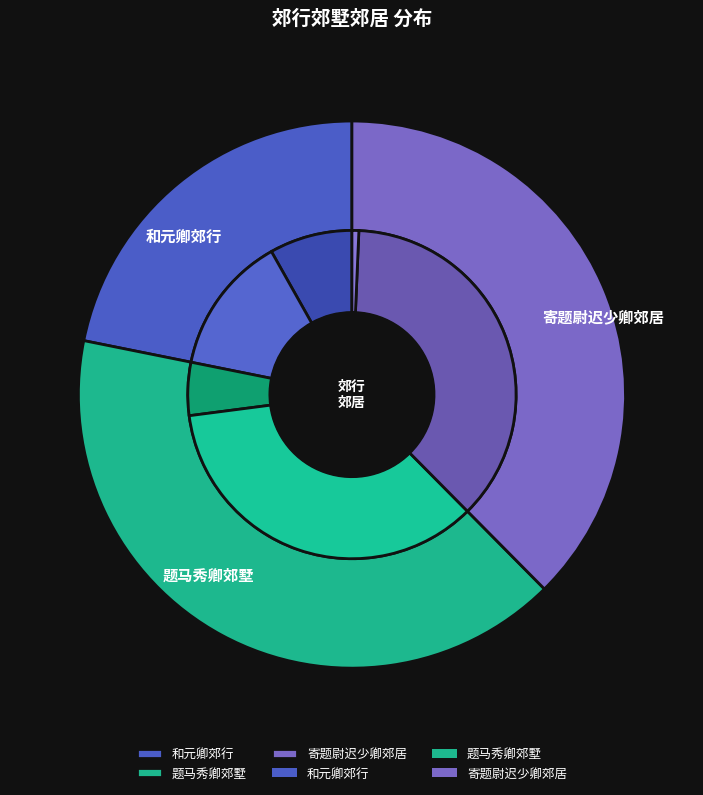

Rank the series by their average value, from lowest to highest.

和元卿郊行, 寄题尉迟少卿郊居, 题马秀卿郊墅